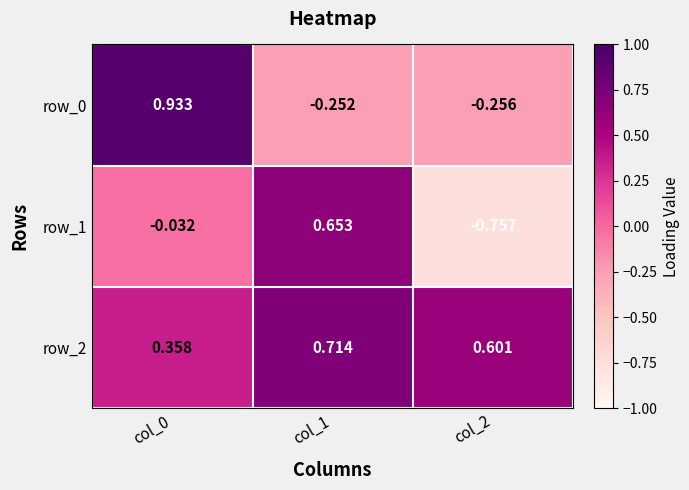

What is the sum of all row_1 values?

-0.1